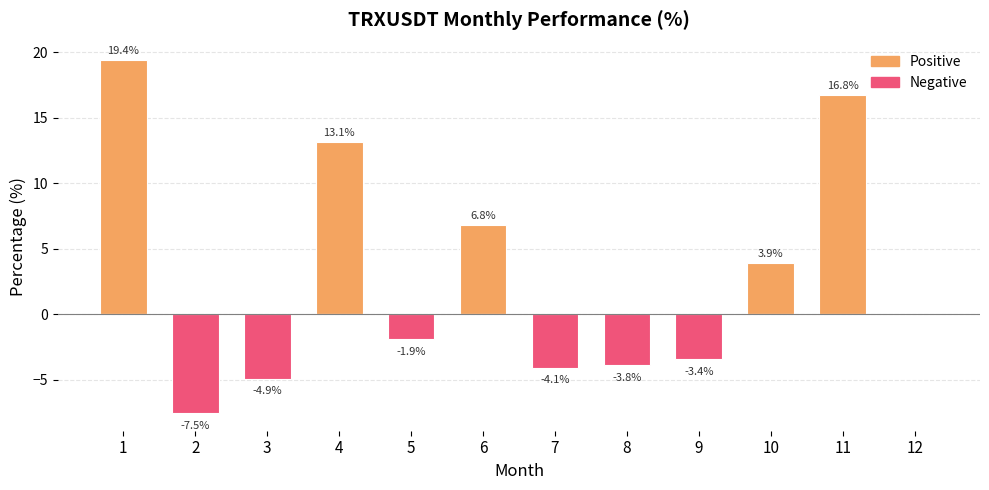

At which label is Negative closest to -3?

9